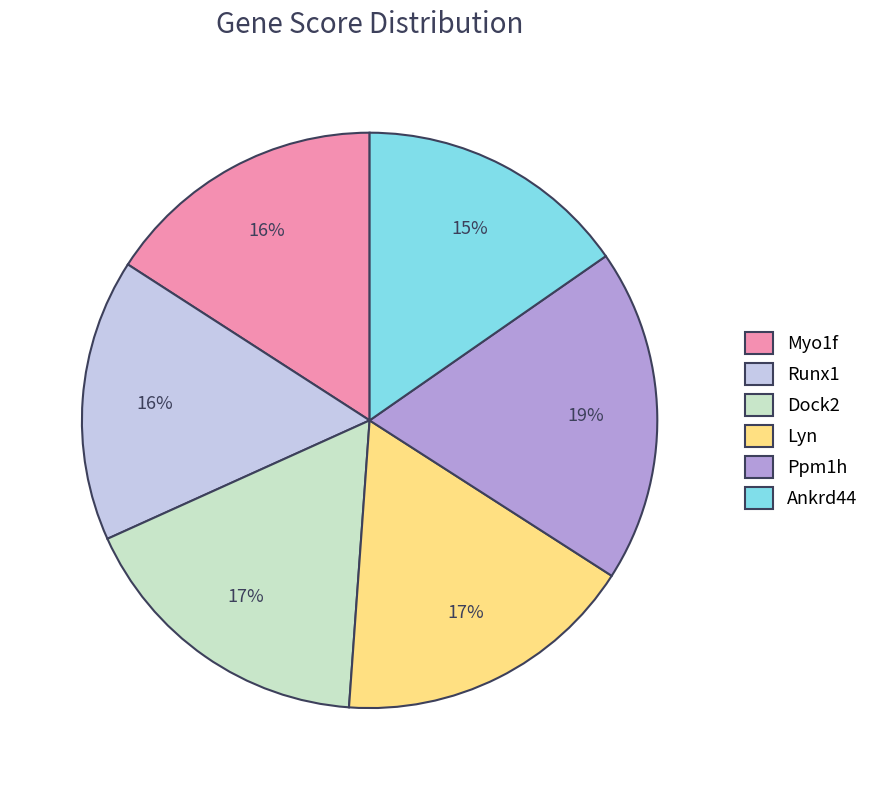

How many segments does this pie chart have?

6